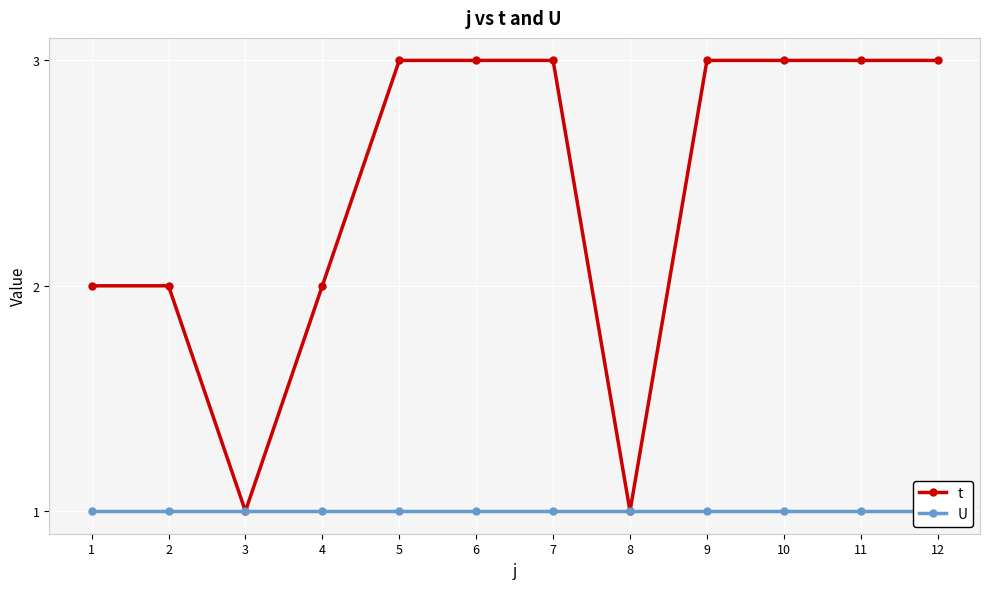

True or false: t and U intersect in this chart.

False